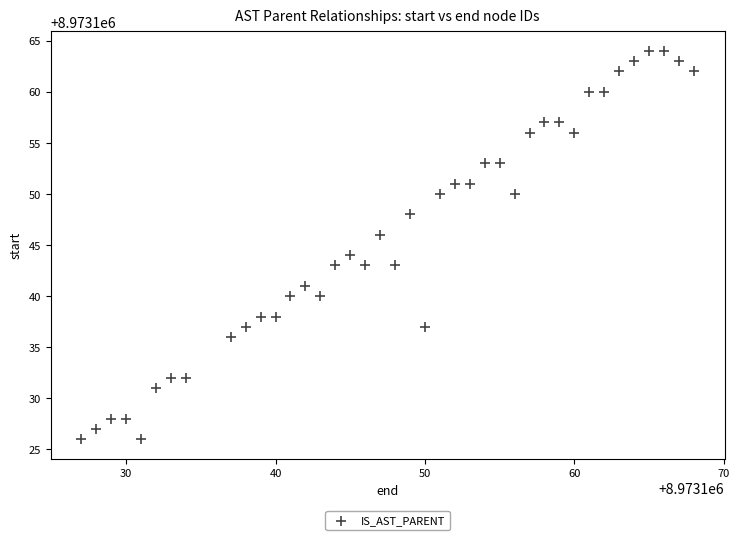

What is the range of X values (max minus min)?

41